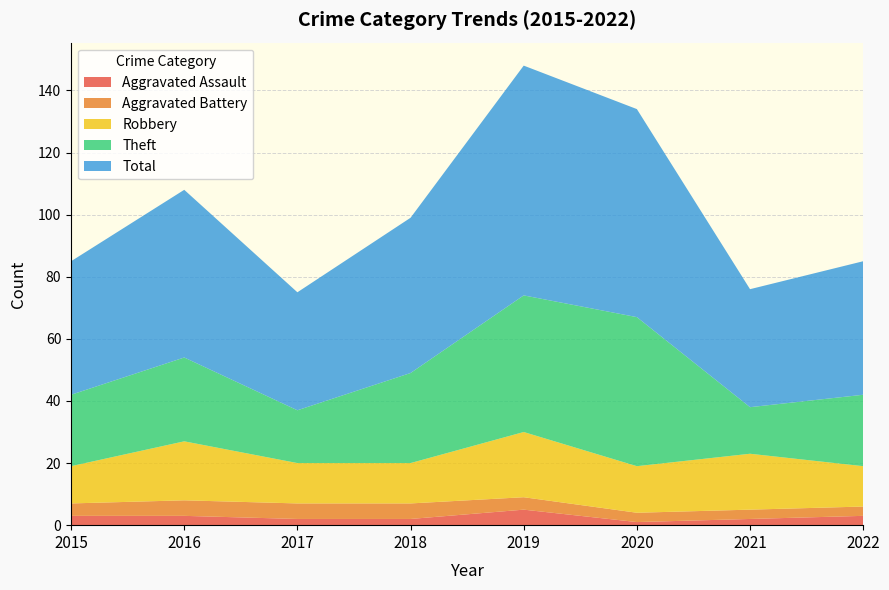

Reading left to right, extract all data points from this chart.

Aggravated Assault: 3	3	2	2	5	1	2	3
Aggravated Battery: 4	5	5	5	4	3	3	3
Robbery: 12	19	13	13	21	15	18	13
Theft: 23	27	17	29	44	48	15	23
Total: 43	54	38	50	74	67	38	43